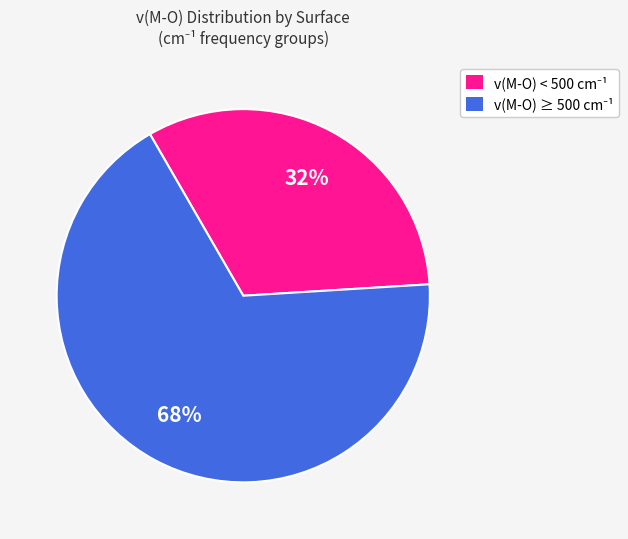

How many segments does this pie chart have?

2